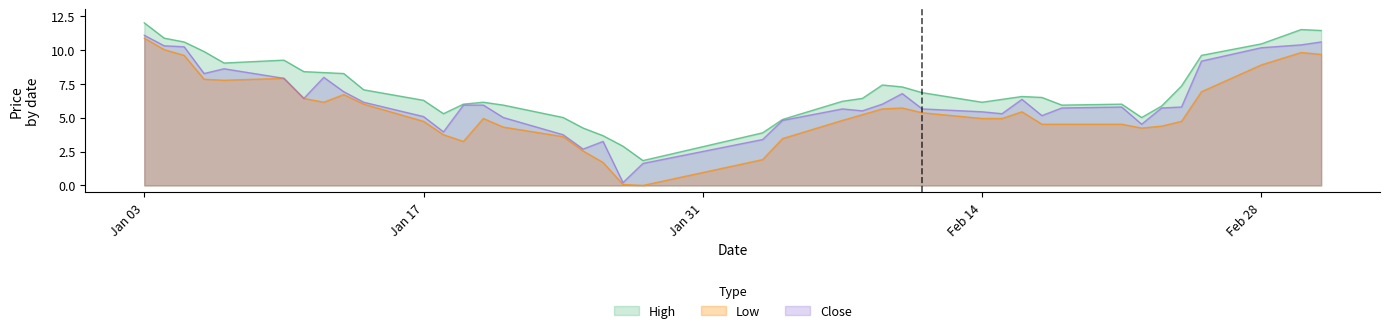

What is the label of the 8th point from the right?

2022-02-21